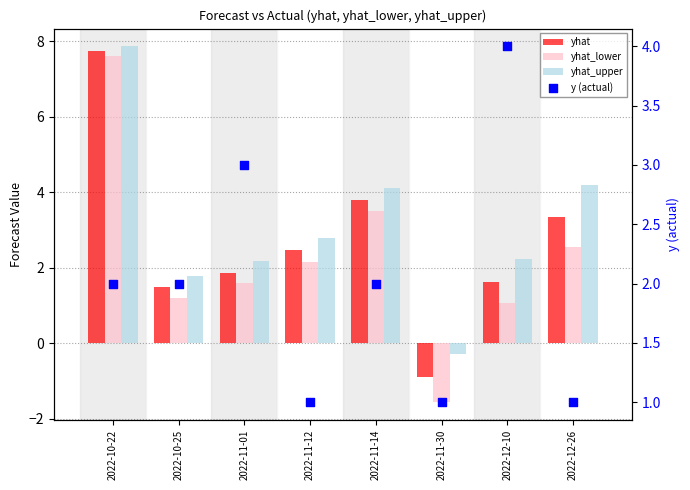

What are all the series names shown in the legend?

yhat, yhat_lower, yhat_upper, y (actual)